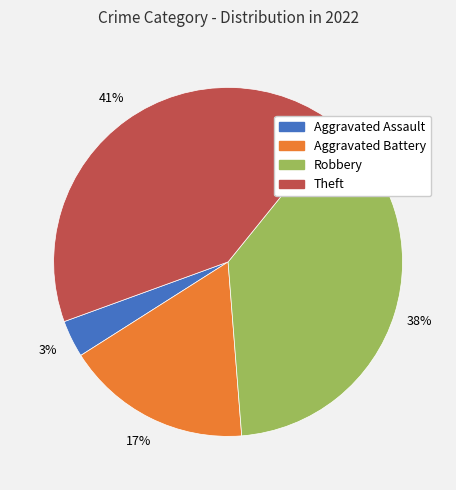

Which category has the smallest portion of the pie?

Aggravated Assault